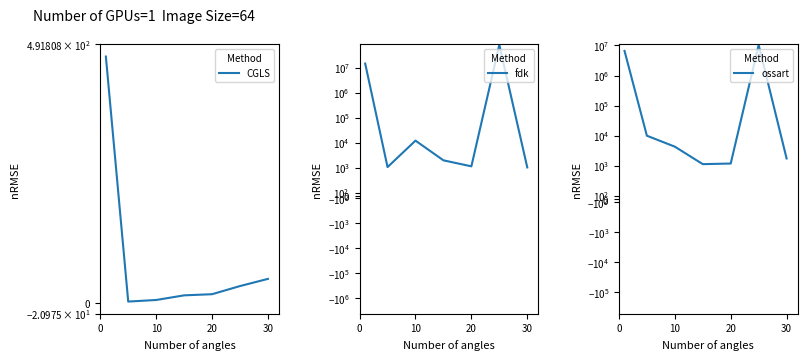

Which series has the widest spread of values?

fdk